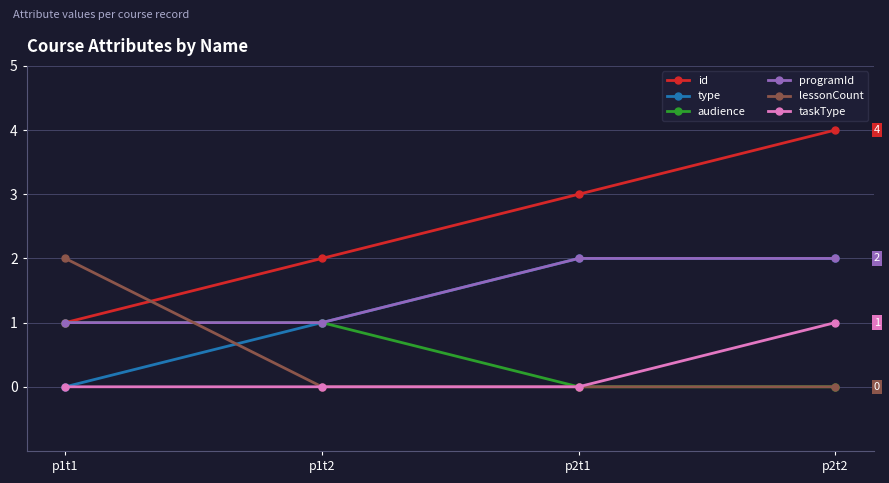

Rank the categories by id value from lowest to highest.

p1t1, p1t2, p2t1, p2t2